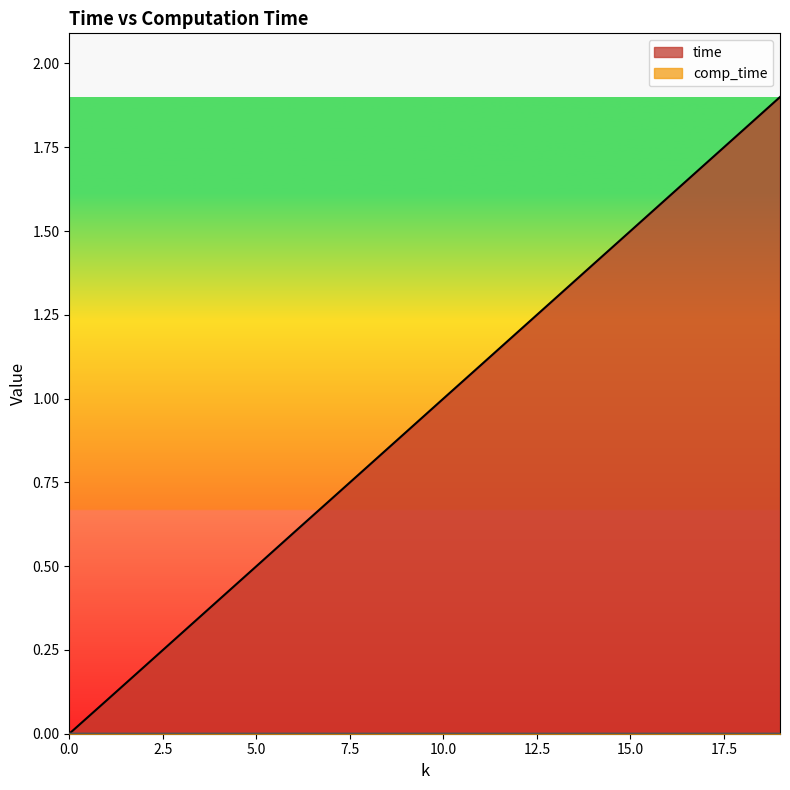

How many comp_time values are between 0 and 1?

20